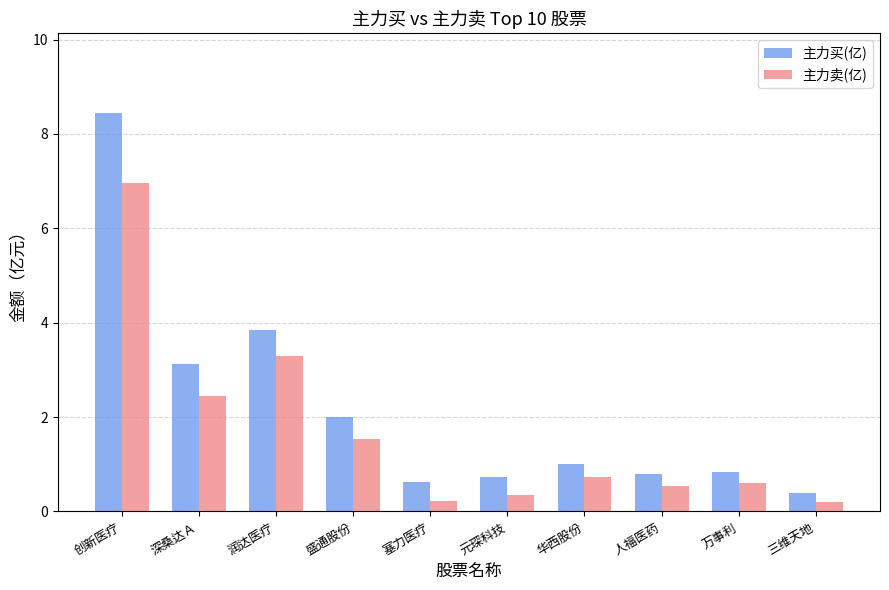

Reading right to left, transcribe all the data shown in this chart.

主力买(亿): 三维天地=0.4	万事利=0.8	人福医药=0.8	华西股份=1.0	元琛科技=0.7	塞力医疗=0.6	盛通股份=2.0	润达医疗=3.9	深桑达Ａ=3.1	创新医疗=8.4
主力卖(亿): 三维天地=0.2	万事利=0.6	人福医药=0.5	华西股份=0.7	元琛科技=0.4	塞力医疗=0.2	盛通股份=1.5	润达医疗=3.3	深桑达Ａ=2.4	创新医疗=7.0